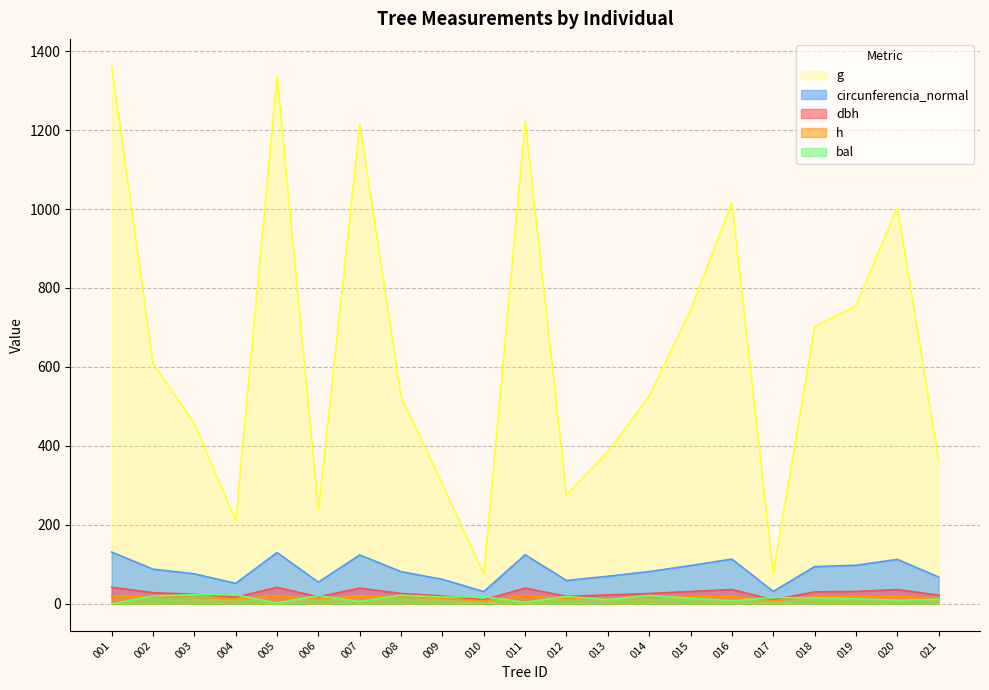

What is the difference between the circunferencia_normal values at 012 and 016?

54.1